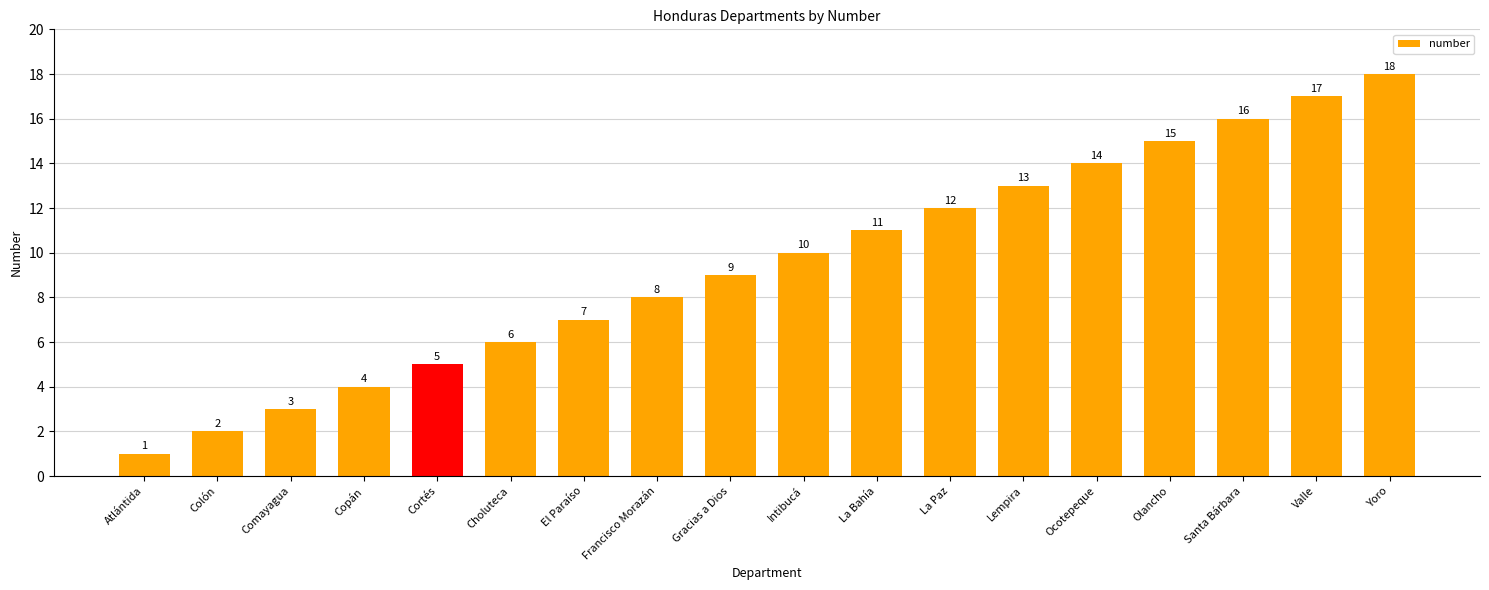

How many values are below 10?

9